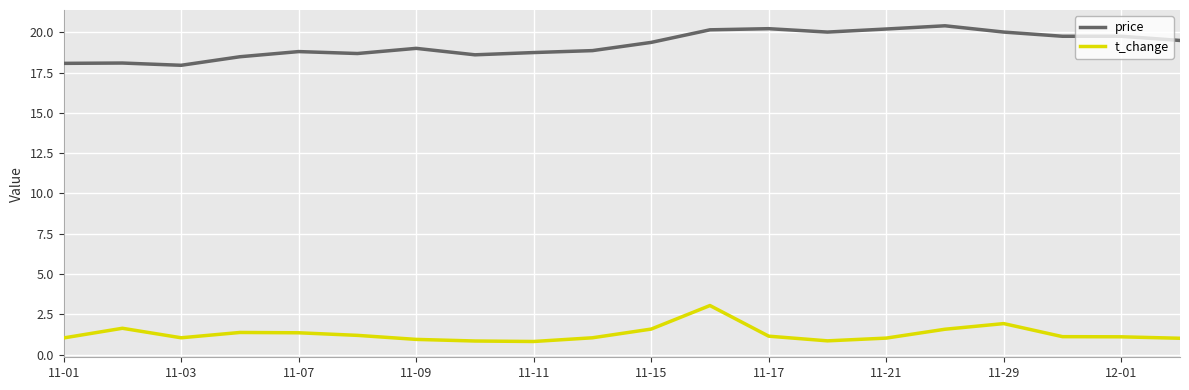

List the series in order of their overall mean, highest first.

price, t_change